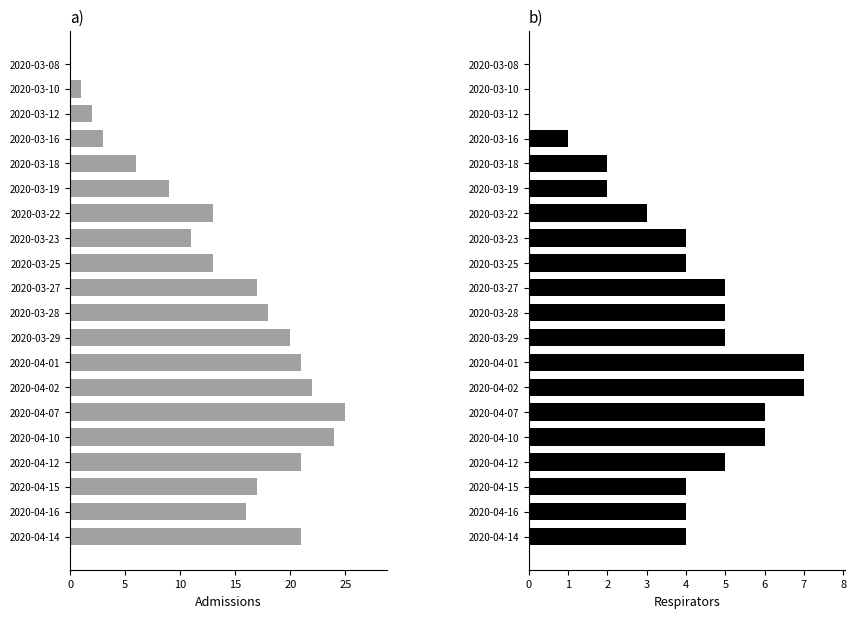

True or false: admissions has a value of 21 at 2020-04-14.

True